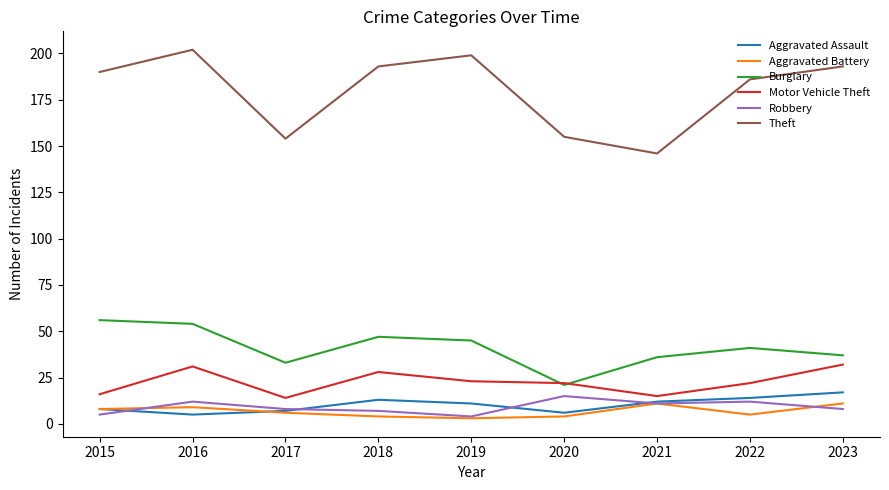

What is the difference between the maximum and minimum values in the Aggravated Battery series?

8